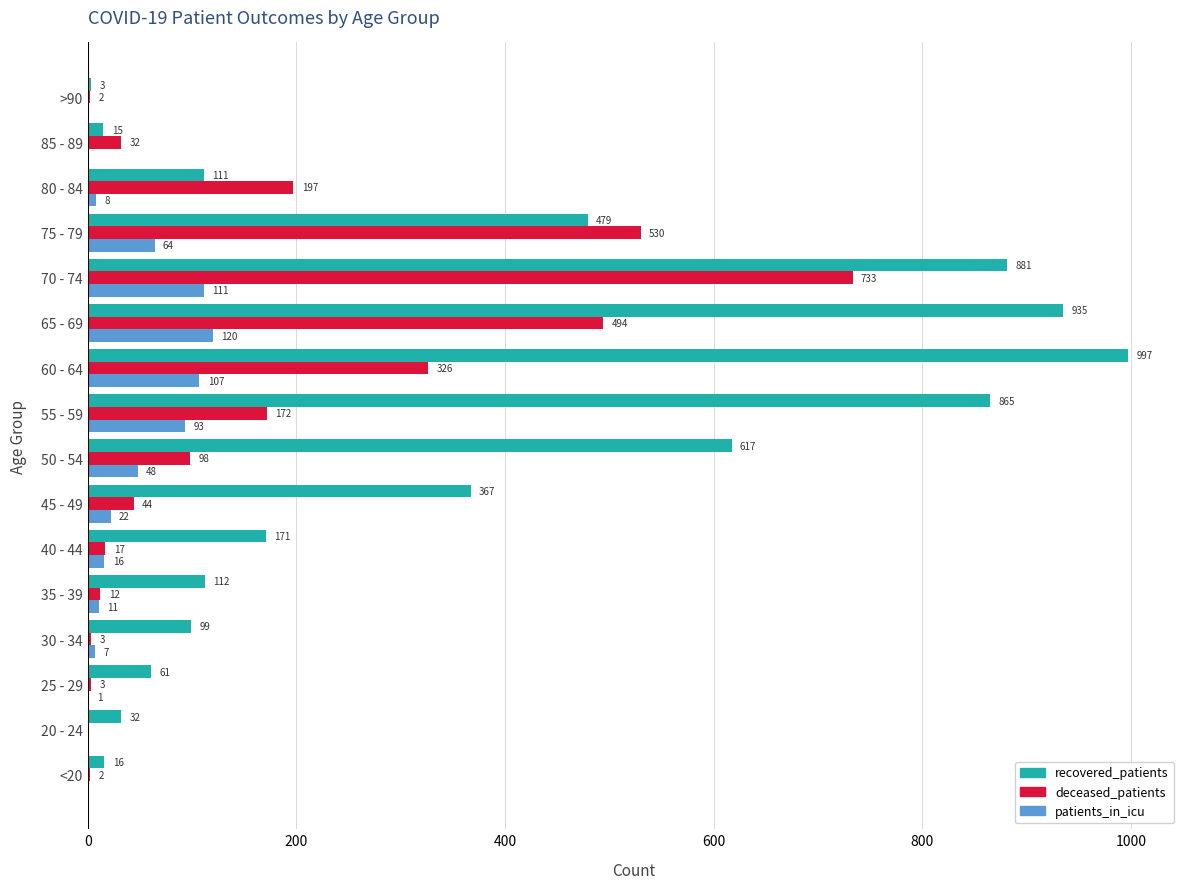

Which category has the highest value across all series?

60 - 64